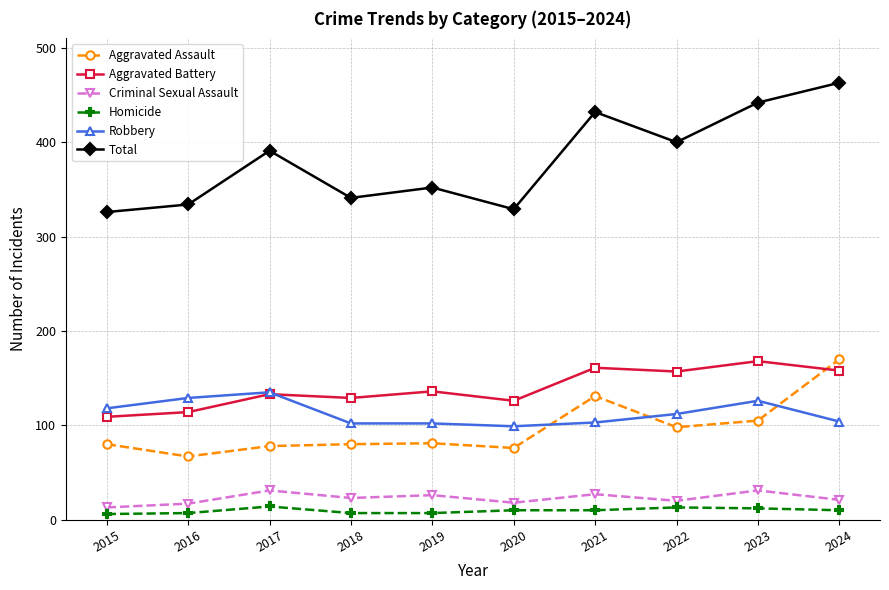

Which series has the widest spread of values?

Total